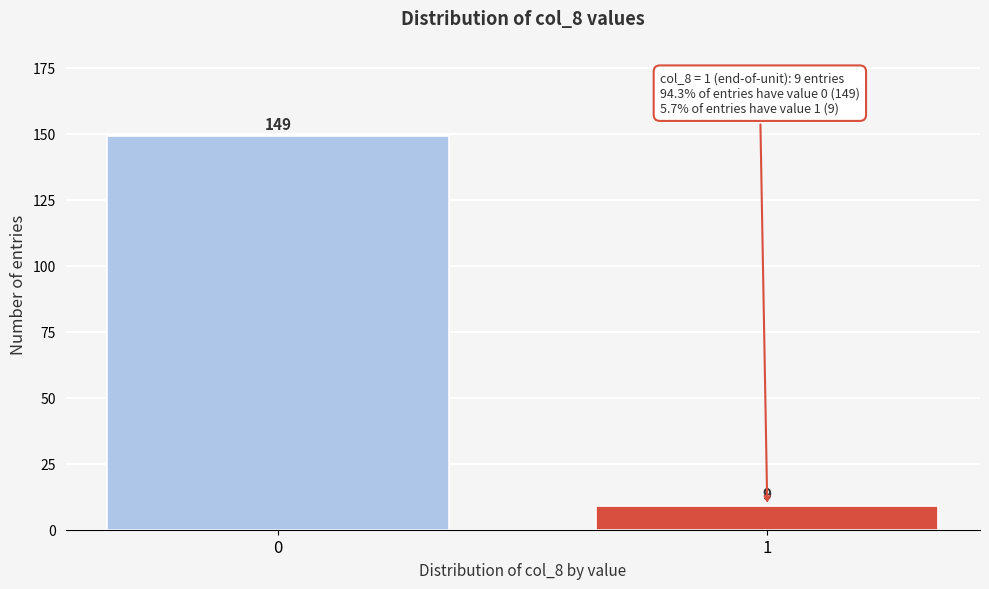

Reading left to right, list all the values displayed in this chart.

149	9